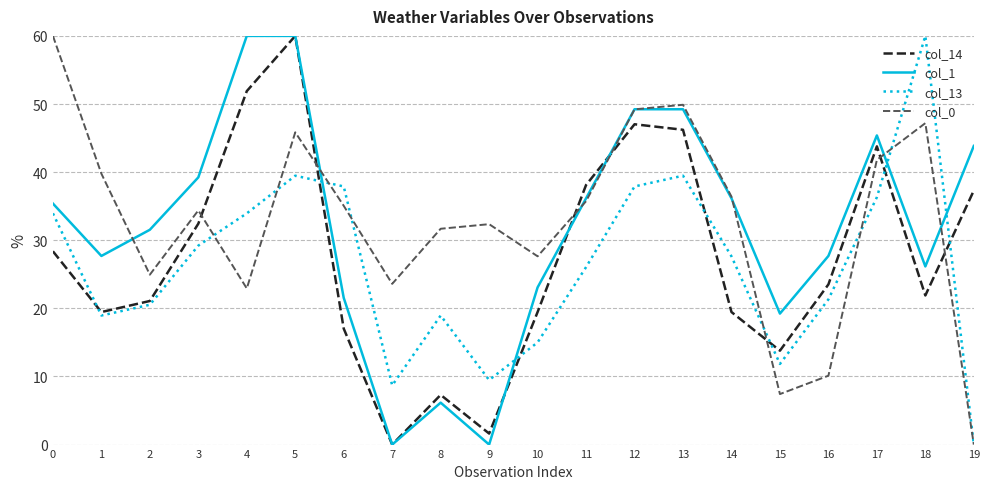

What is the spread (max minus min) of values at 12?

11.3